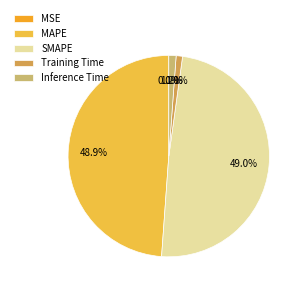

The Inference Time slice represents 1% of the pie. True or false?

True